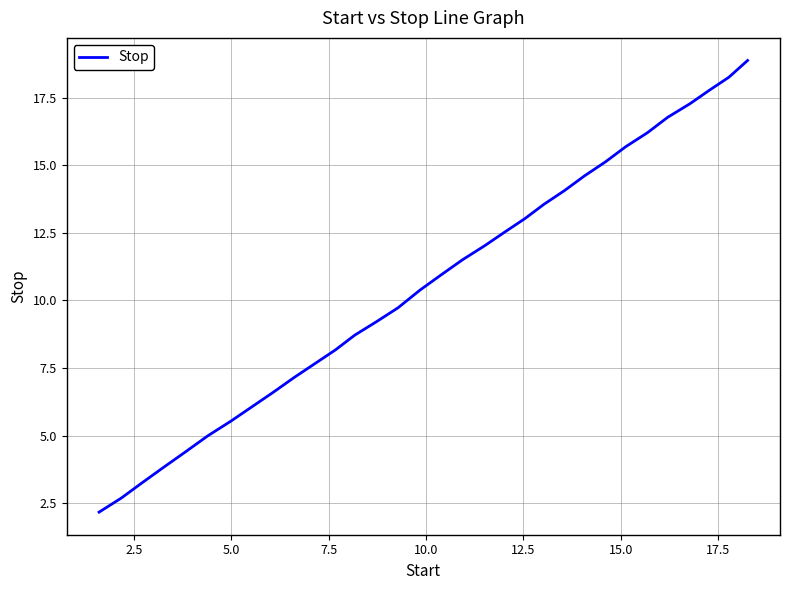

What is the difference between the maximum and minimum values?

16.7